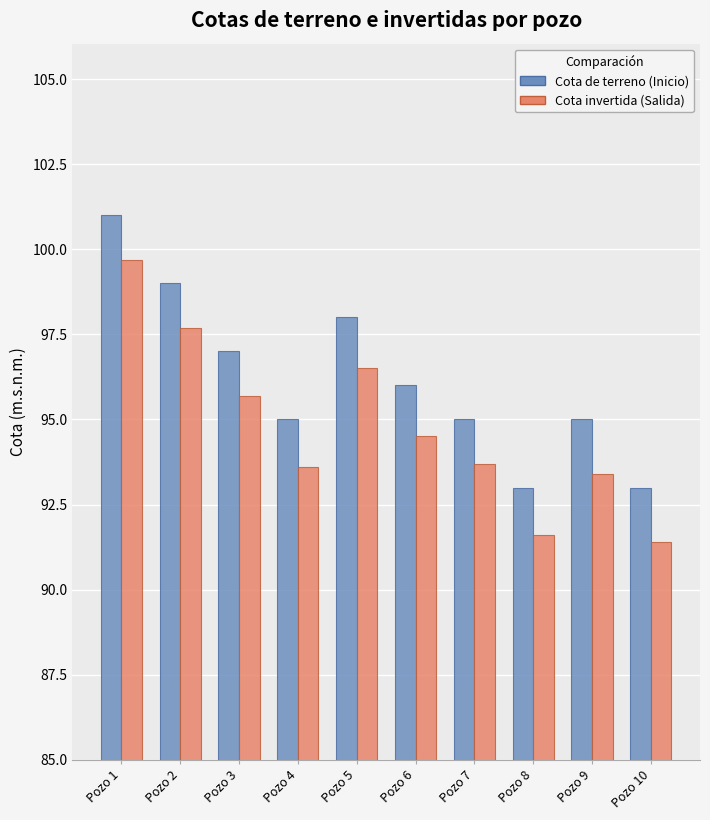

Where is Cota de terreno (Inicio) nearest to the value 97?

Pozo 3